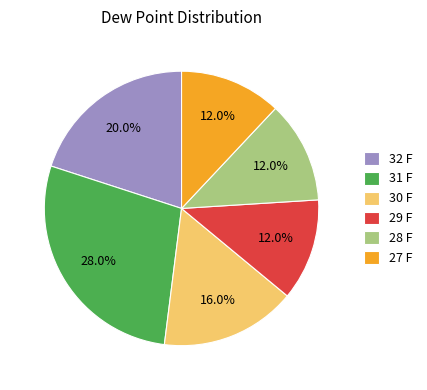

Which slice is the largest?

31 F